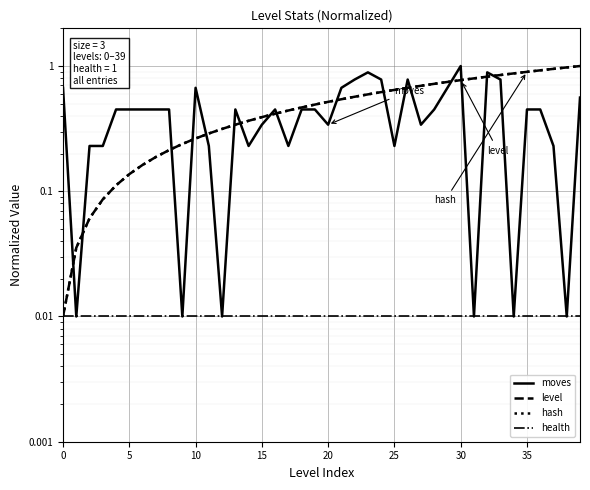

How many interior local peaks does the moves series have?

7